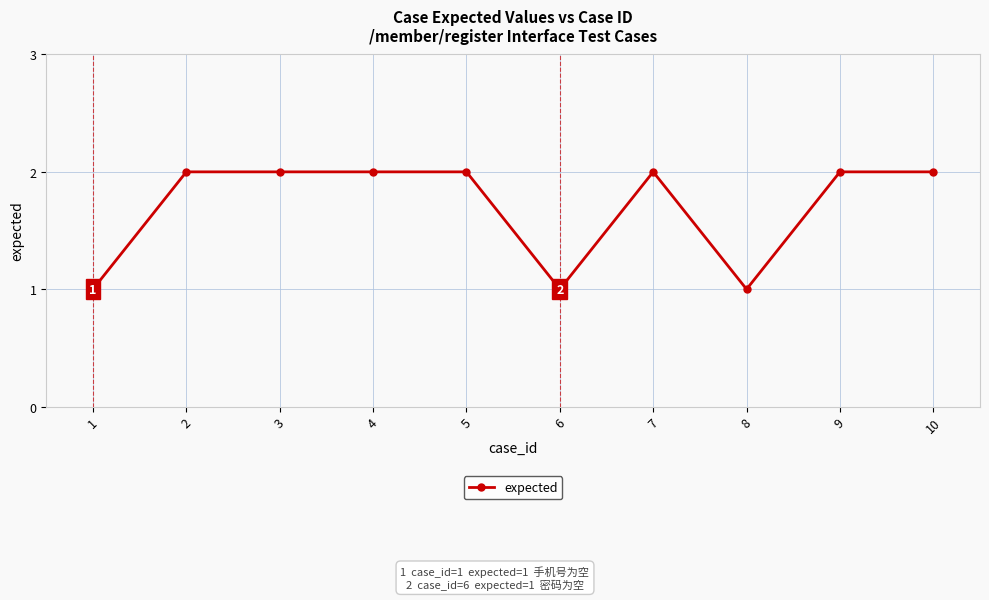

The value at 6 is 2. True or false?

False